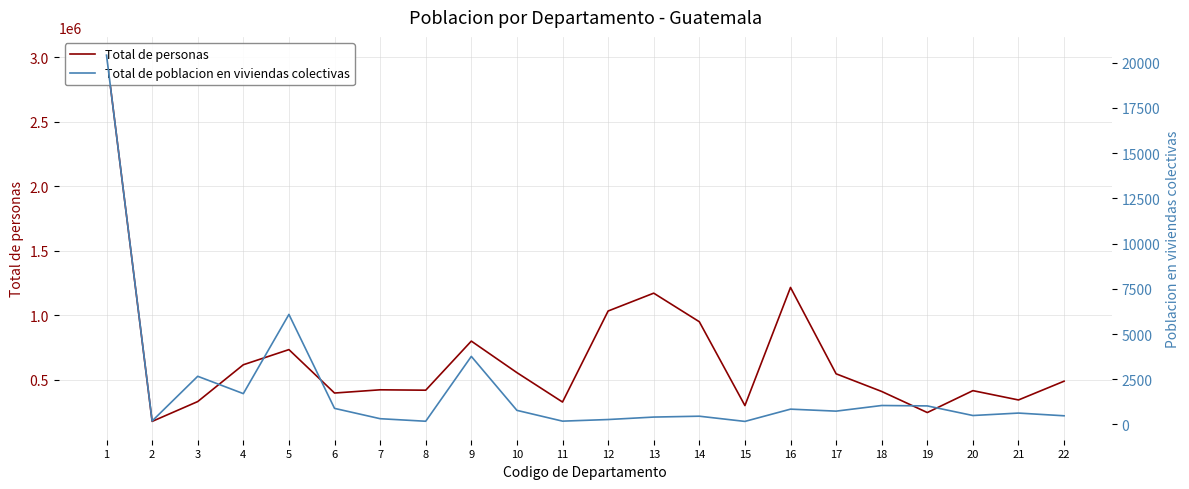

Reading left to right, transcribe all the data shown in this chart.

Total de personas: 3015081	176632	330469	615776	733181	396607	421583	418569	799101	554695	326828	1032277	1170669	949261	299476	1215038	545600	408688	245374	415063	342923	488395
Total de poblacion en viviendas colectivas: 20418	192	2664	1705	6086	890	319	178	3764	780	184	273	409	457	169	847	737	1049	1026	495	630	480